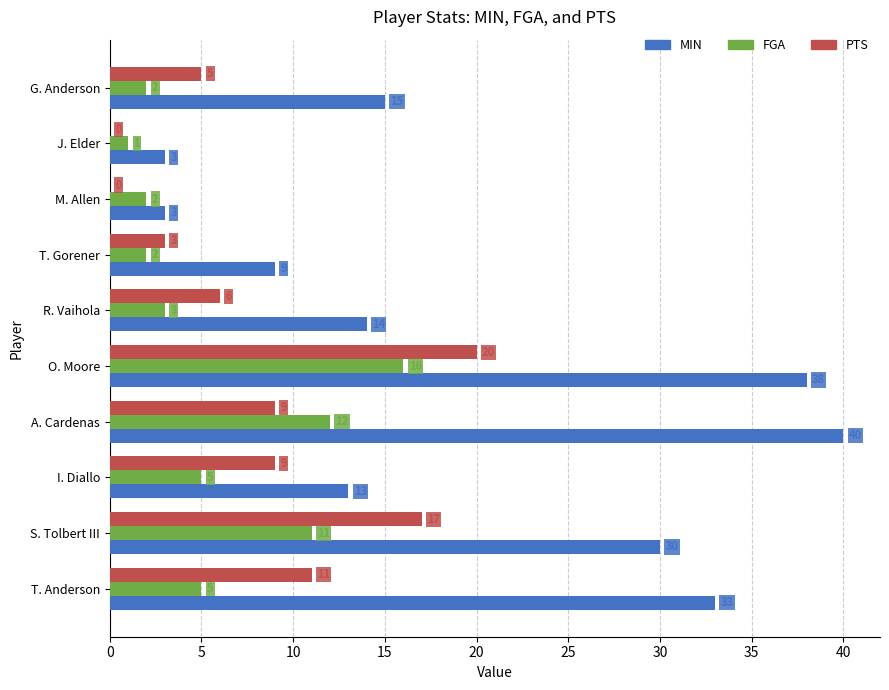

How many categories are shown in the chart?

10